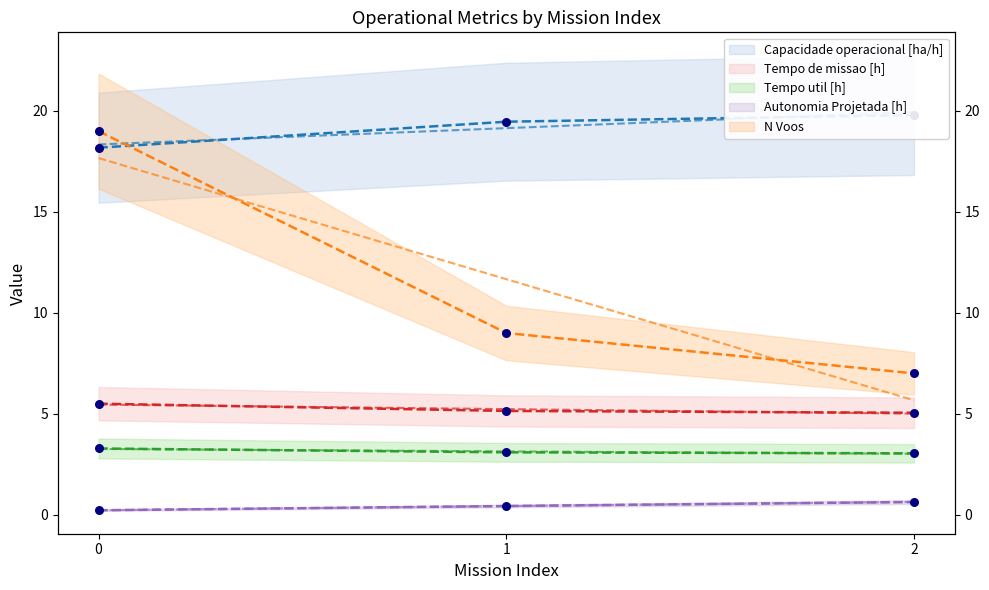

Is the value of Tempo util [h] at 0 greater than the value of Tempo de missao [h] at 1?

No